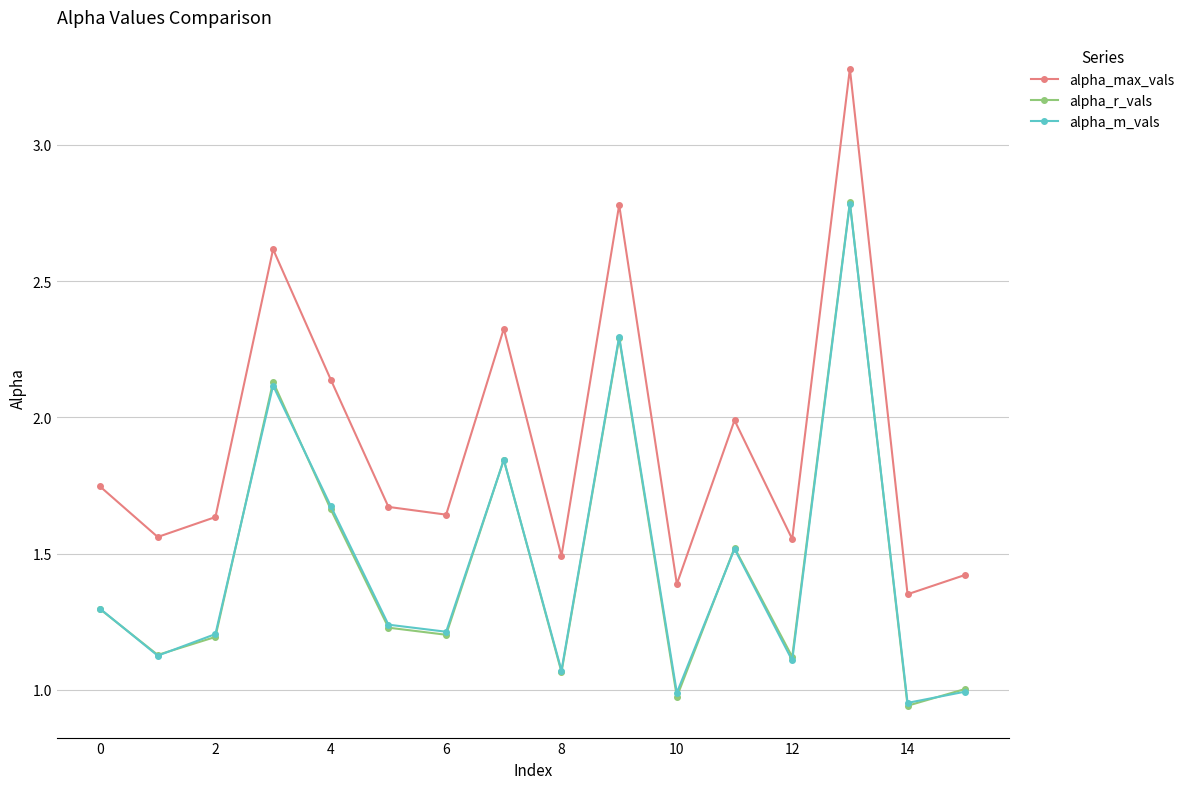

How many interior local peaks does the alpha_r_vals series have?

5